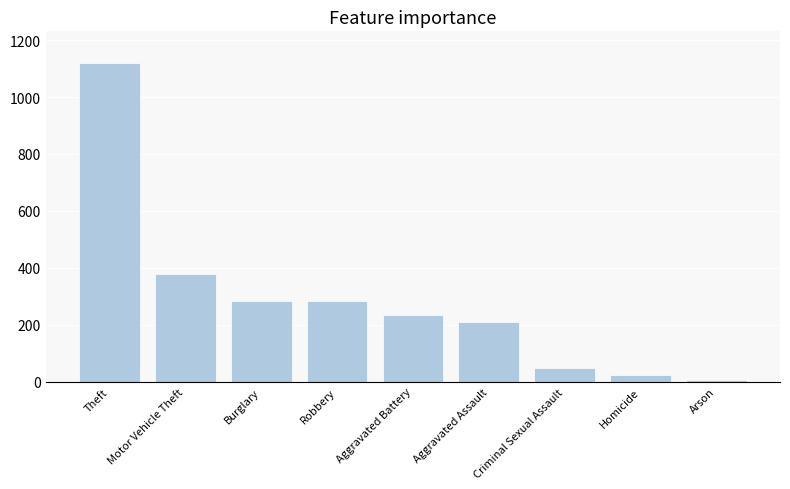

Where is the data nearest to the value 563?

Motor Vehicle Theft